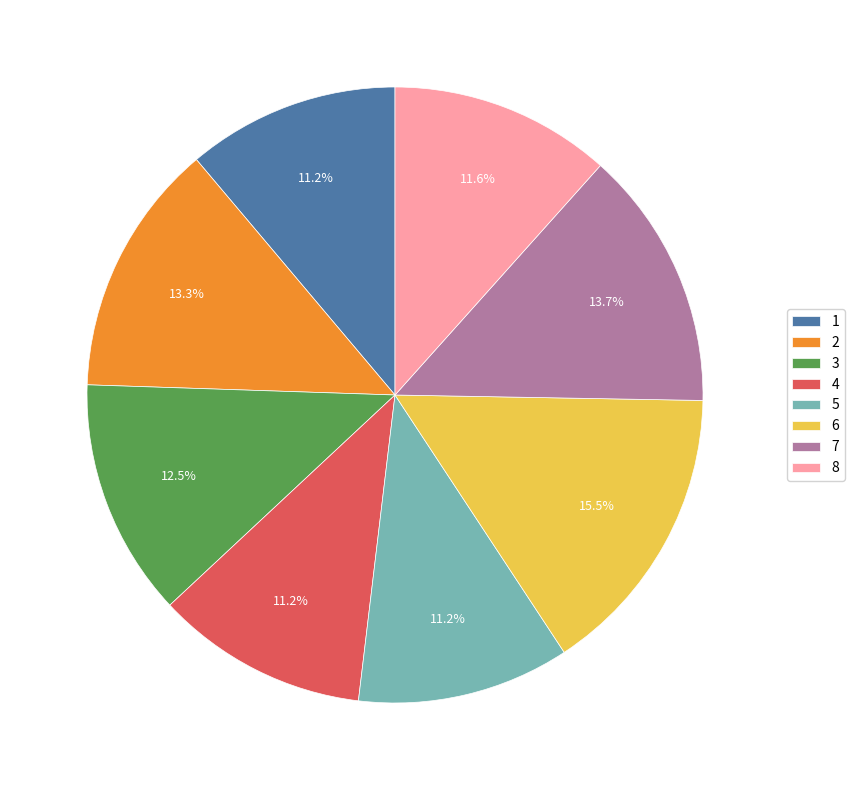

Is there any slice that represents more than half of the pie?

No